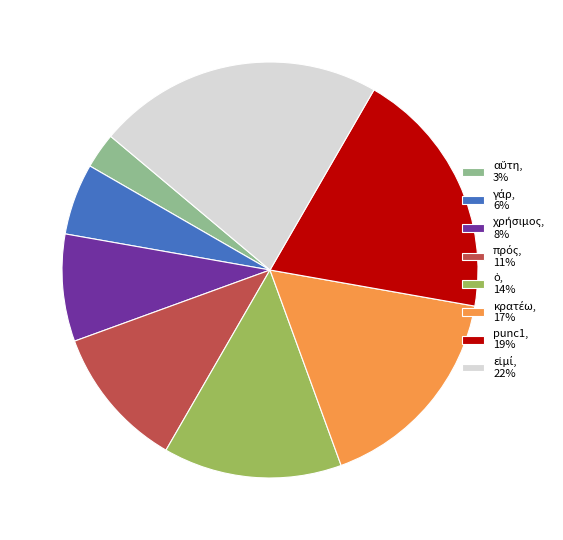

Is it true that punc1, 19% is 12% of the pie?

False